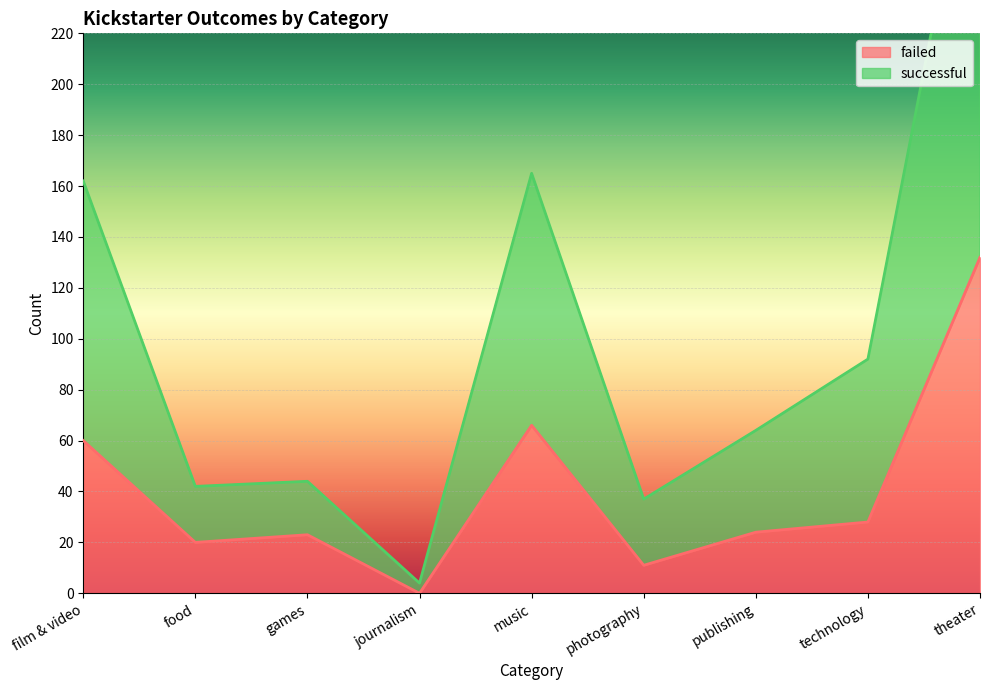

Rank the series by their maximum value, from highest to lowest.

successful, failed